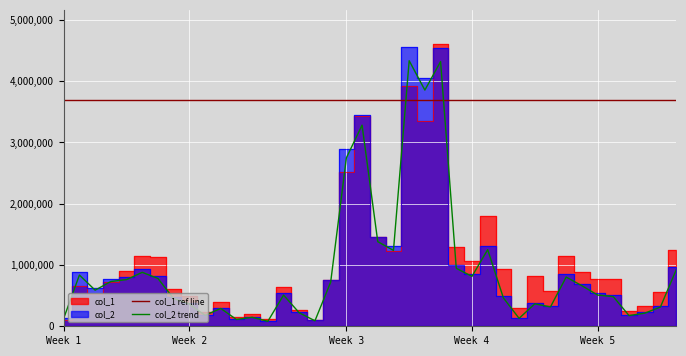

The value of col_1 at 05/17 is 606000. True or false?

True